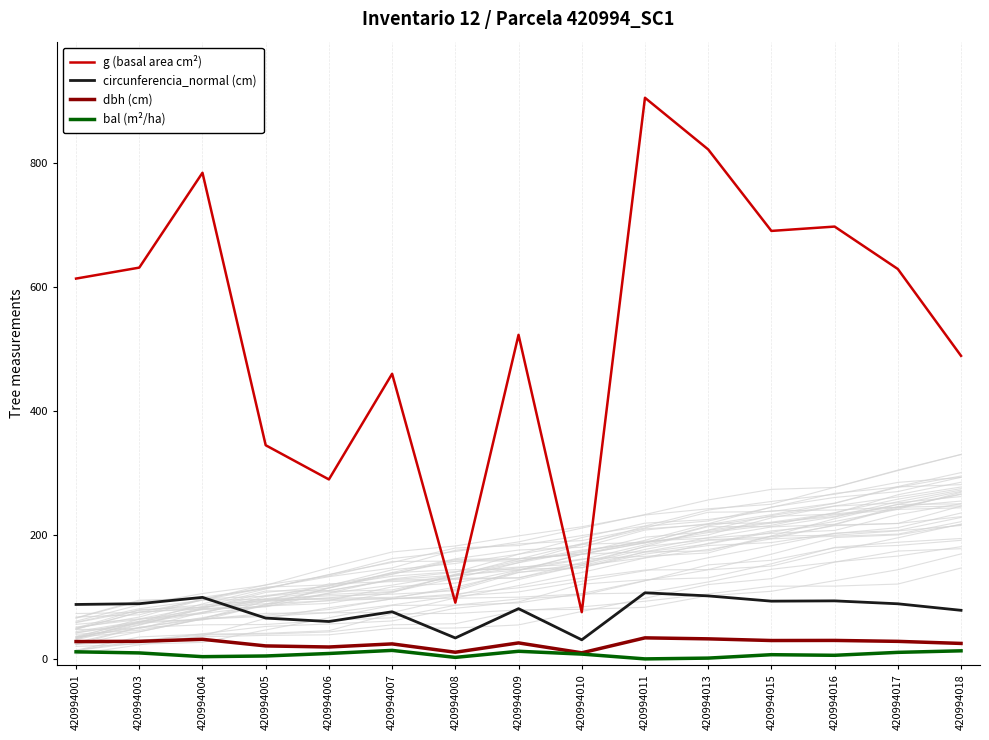

True or false: g (basal area cm²) has more than 2 points higher than both neighbors.

True